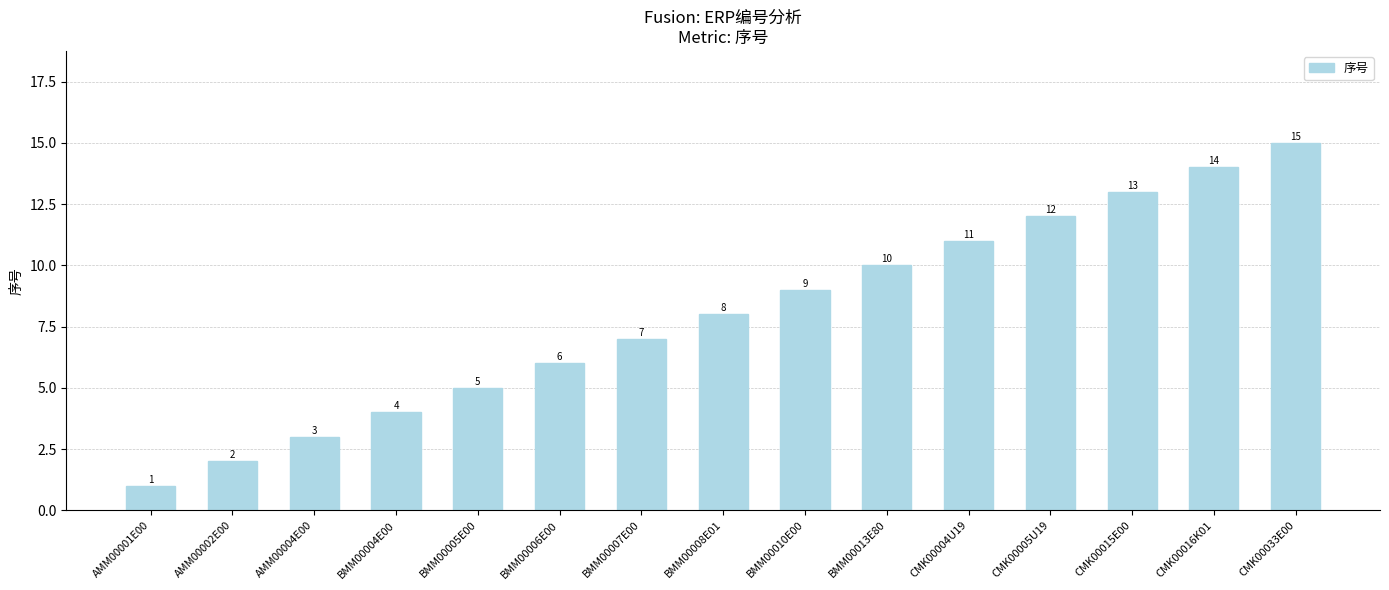

Reading right to left, list all the values displayed in this chart.

CMK00033E00=15	CMK00016K01=14	CMK00015E00=13	CMK00005U19=12	CMK00004U19=11	BMM00013E80=10	BMM00010E00=9	BMM00008E01=8	BMM00007E00=7	BMM00006E00=6	BMM00005E00=5	BMM00004E00=4	AMM00004E00=3	AMM00002E00=2	AMM00001E00=1